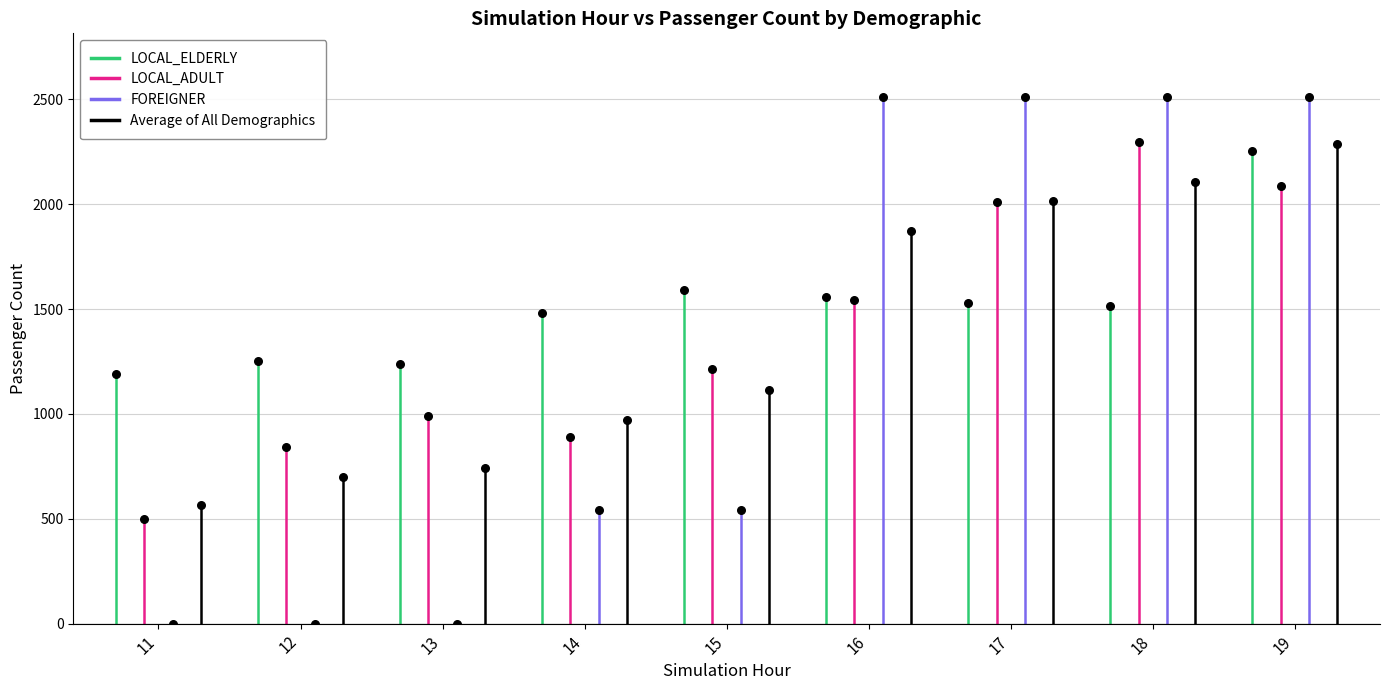

What are all the series names shown in the legend?

LOCAL_ELDERLY, LOCAL_ADULT, FOREIGNER, Average of All Demographics